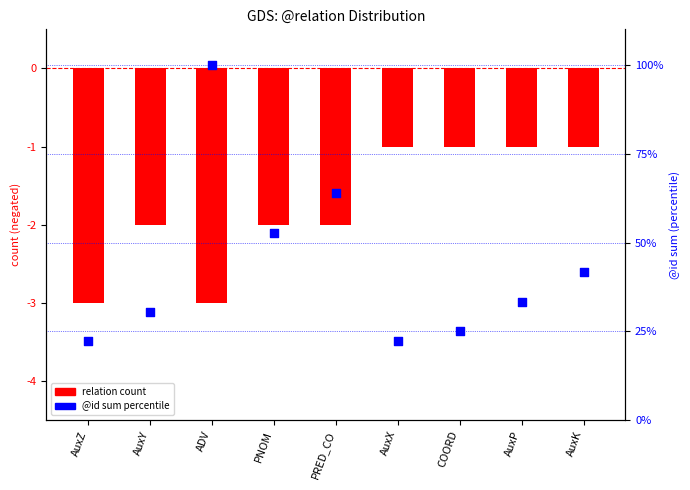

At which category is the sum across all series the highest?

ADV